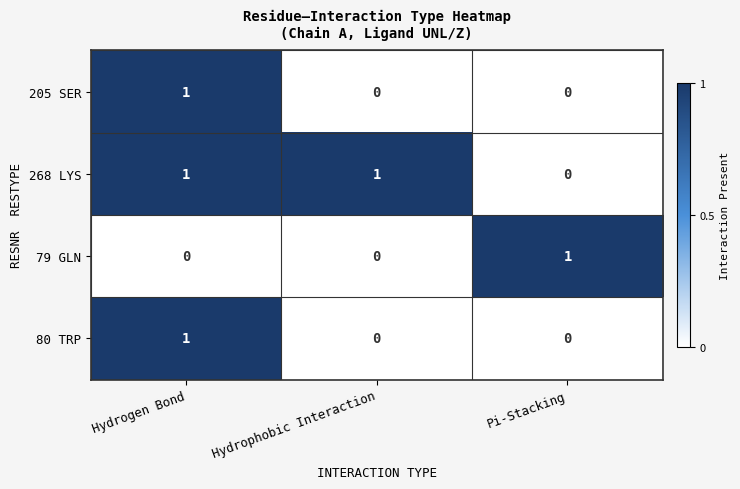

The 205 SER series shows 0 at Hydrophobic Interaction. True or false?

True